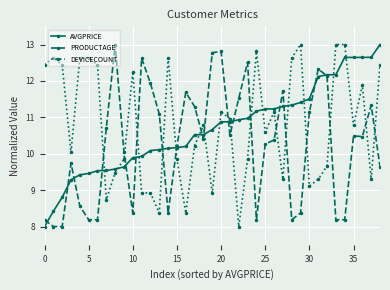

What are all the series names shown in the legend?

AVGPRICE, PRODUCTAGE, DEVICECOUNT